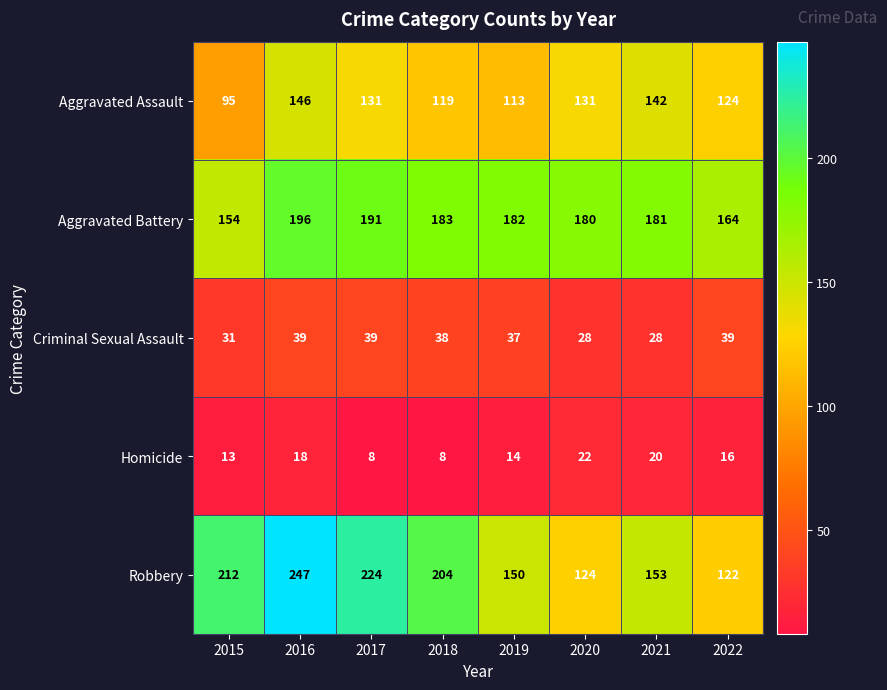

What is the difference between the Criminal Sexual Assault values at 2018 and 2021?

10